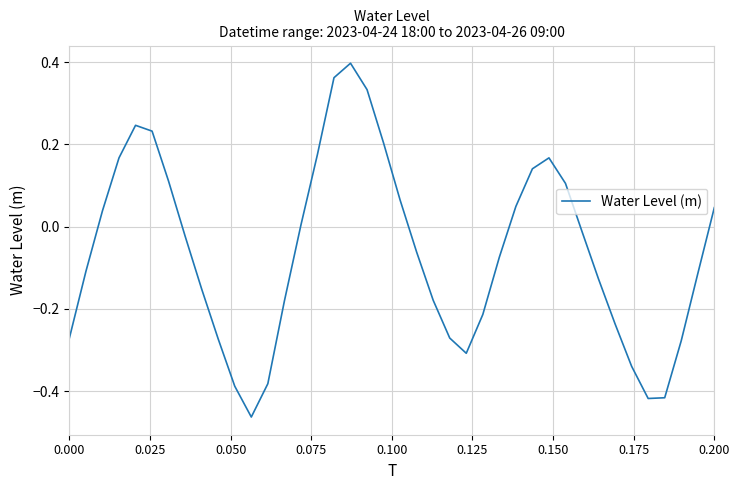

Does the chart have visible grid lines?

Yes